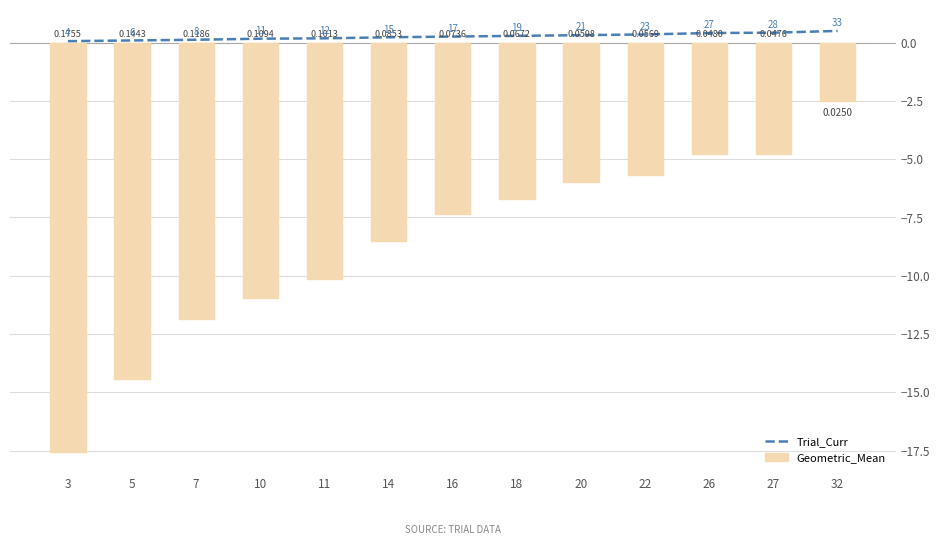

Reading right to left, list all the values displayed in this chart.

Trial_Curr: 32=0.5	27=0.4	26=0.4	22=0.3	20=0.3	18=0.3	16=0.3	14=0.2	11=0.2	10=0.2	7=0.1	5=0.1	3=0.1
Geometric_Mean: 32=-2.5	27=-4.8	26=-4.8	22=-5.7	20=-6.0	18=-6.7	16=-7.4	14=-8.5	11=-10.1	10=-10.9	7=-11.9	5=-14.4	3=-17.6